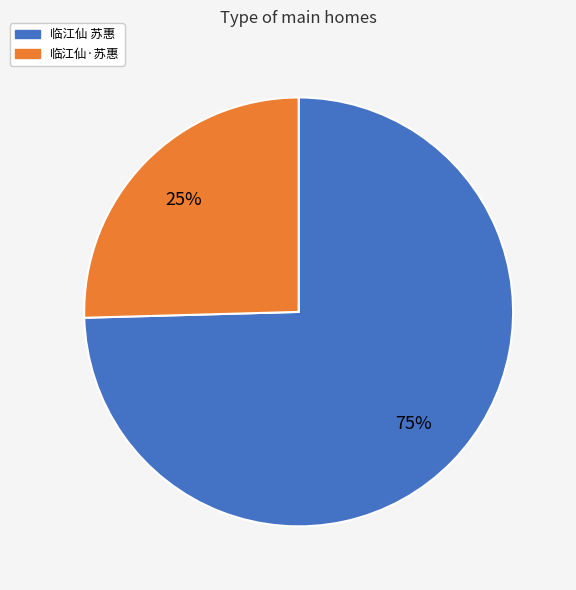

What is the ratio of the value at 临江仙·苏惠 to the value at 临江仙 苏惠?

0.3